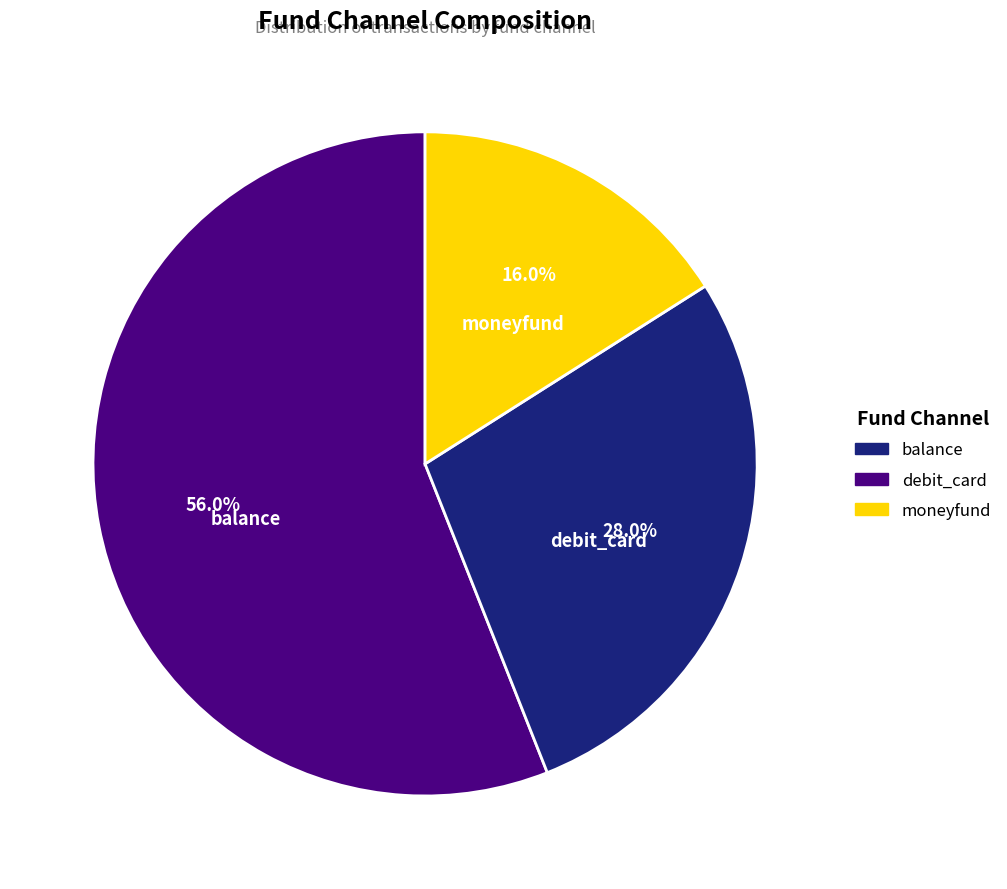

To the nearest percent, what is the average slice percentage?

33%